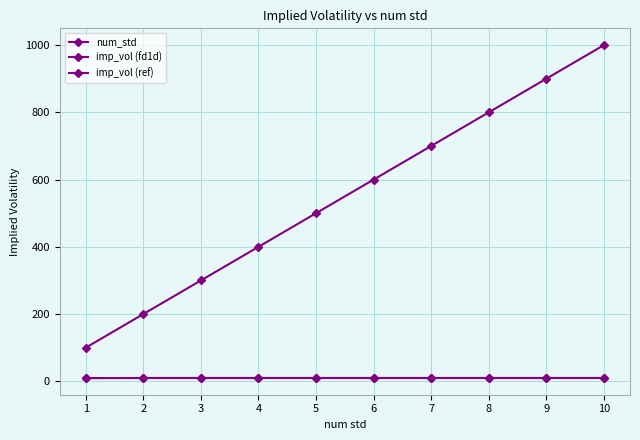

True or false: imp_vol (ref) has a value of 10.0 at 7.

True